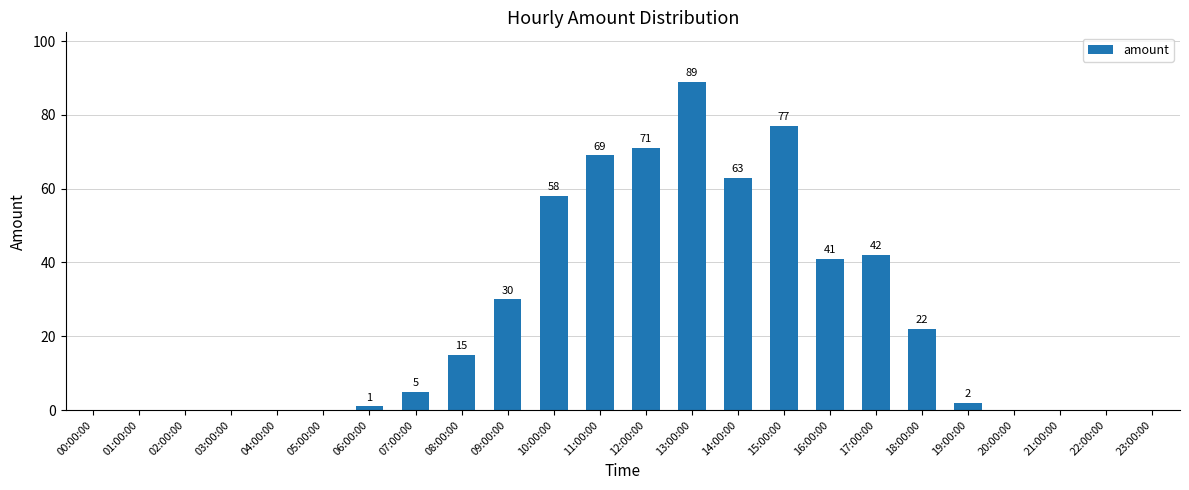

What is the average value?

24